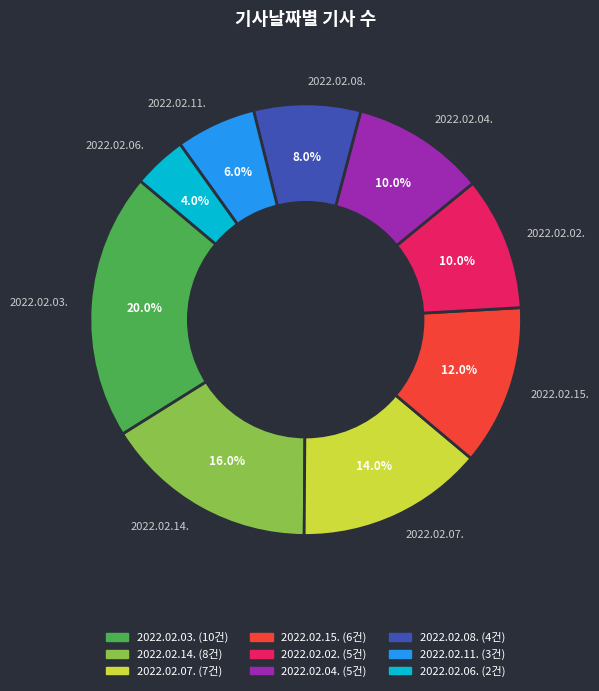

To the nearest percent, what is the average slice percentage?

11%